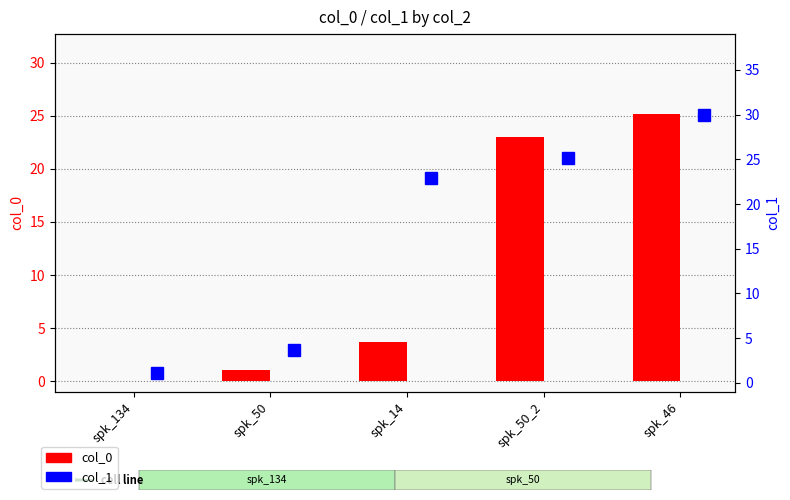

Which series has the largest total across all categories?

col_1